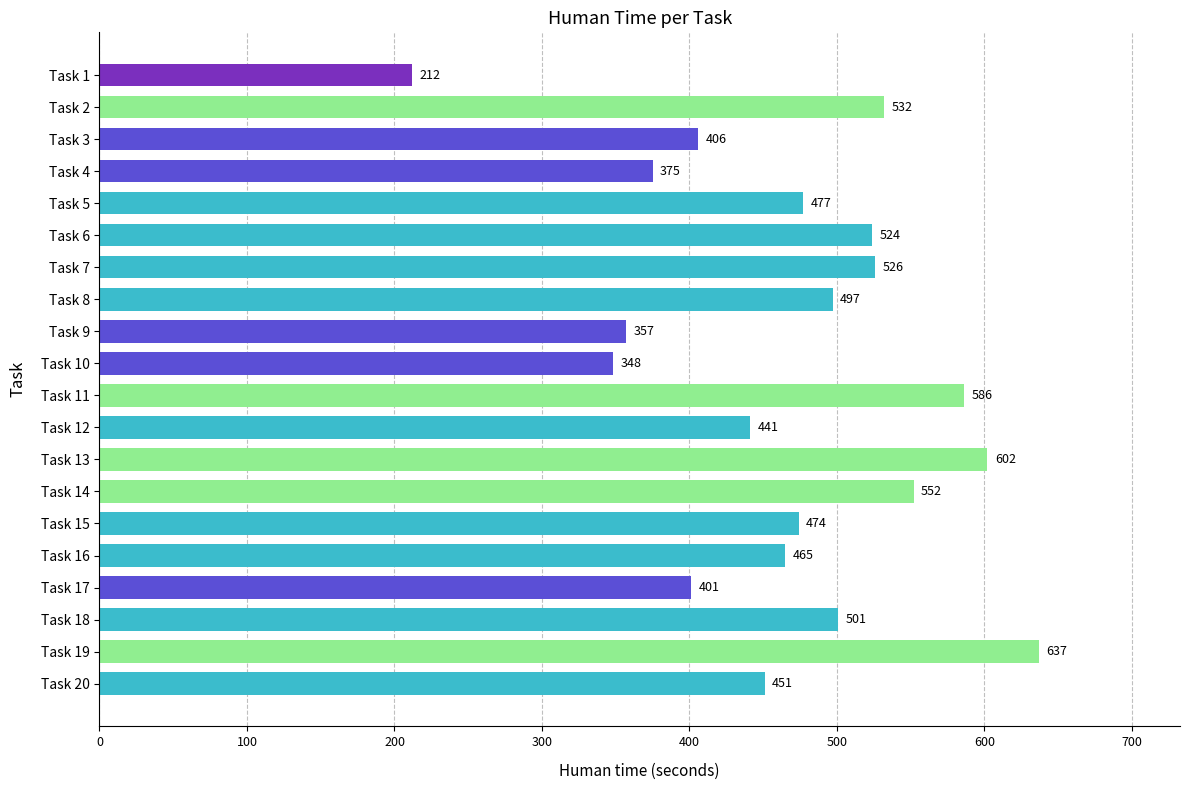

List the labels in order of value, largest first.

Task 19, Task 13, Task 11, Task 14, Task 2, Task 7, Task 6, Task 18, Task 8, Task 5, Task 15, Task 16, Task 20, Task 12, Task 3, Task 17, Task 4, Task 9, Task 10, Task 1